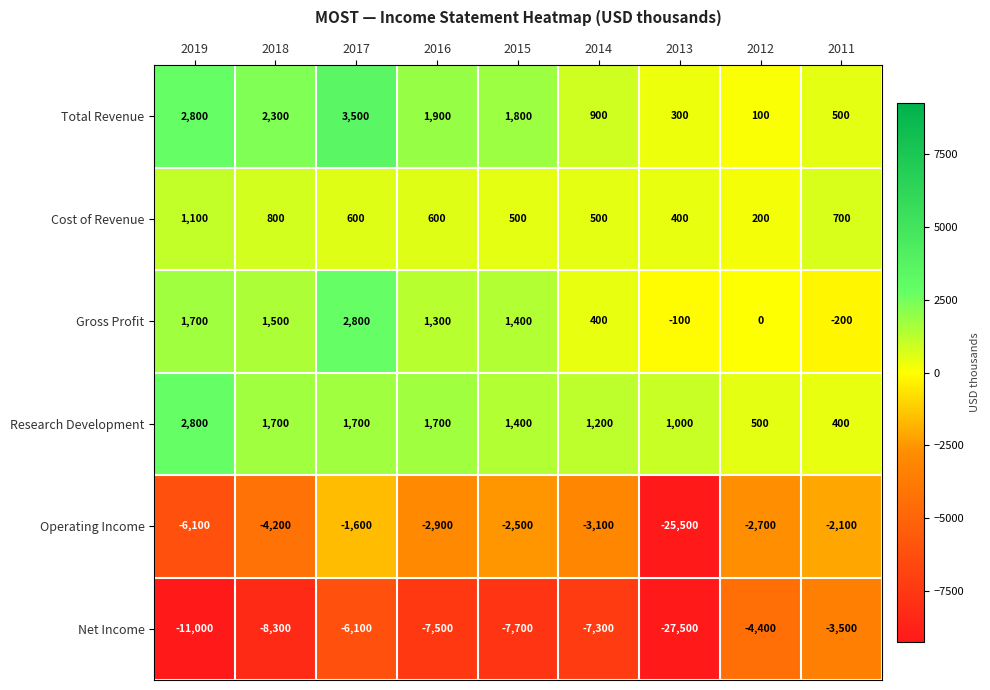

What is the average value of the Total Revenue series?

1567